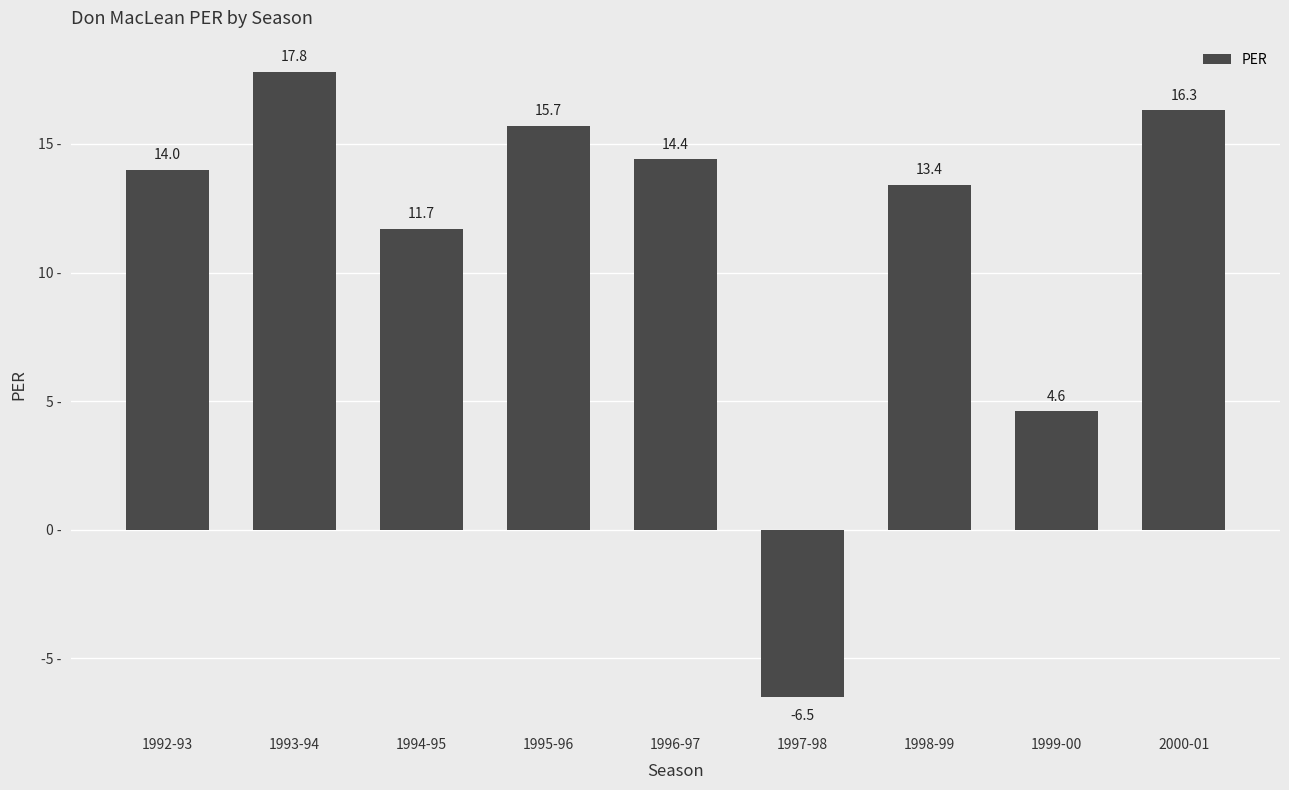

At which label is the value closest to 5?

1999-00